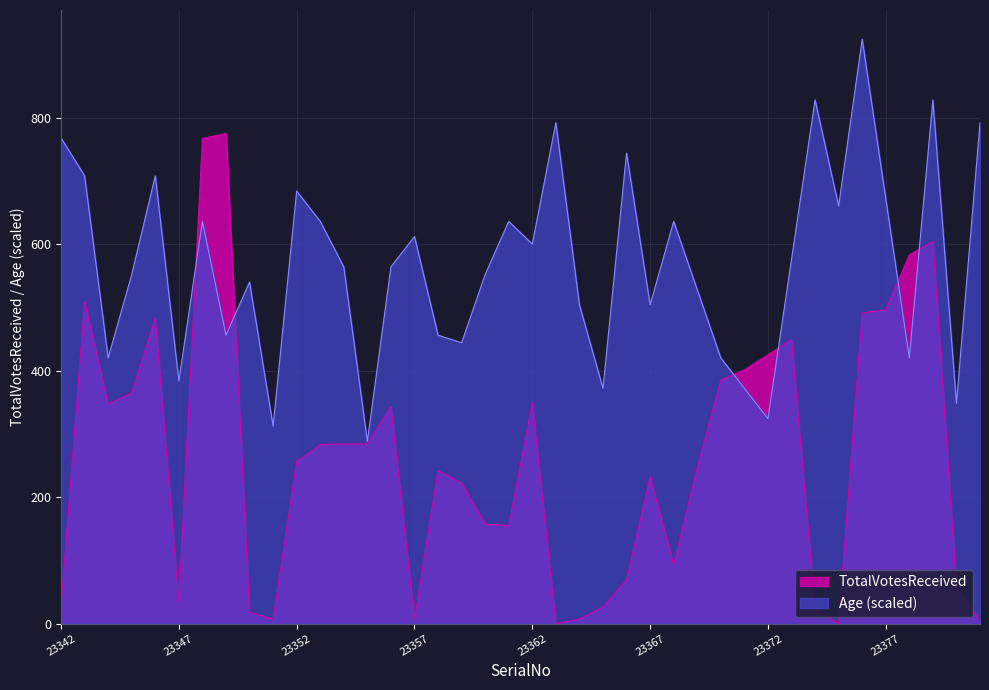

Between which two adjacent categories do Age and TotalVotesReceived first intersect?

23347 and 23348